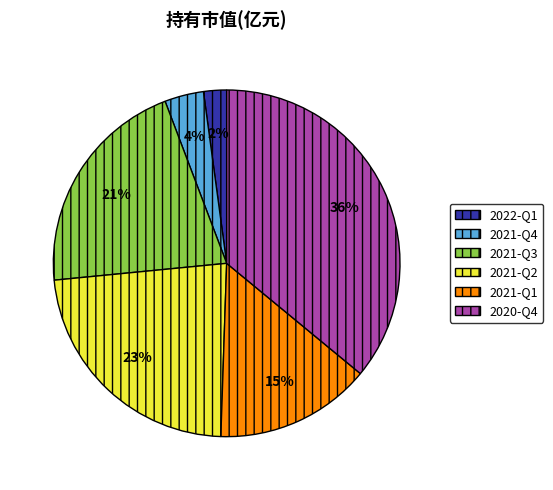

Is it true that 2022-Q1 is 2% of the pie?

True